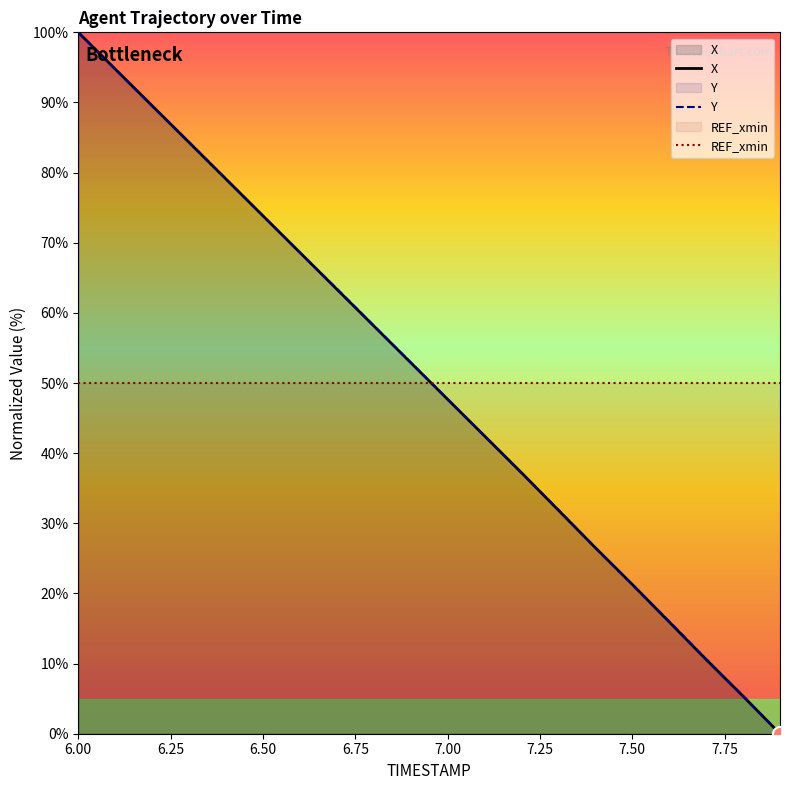

Which series has the largest Y range (max minus min)?

X